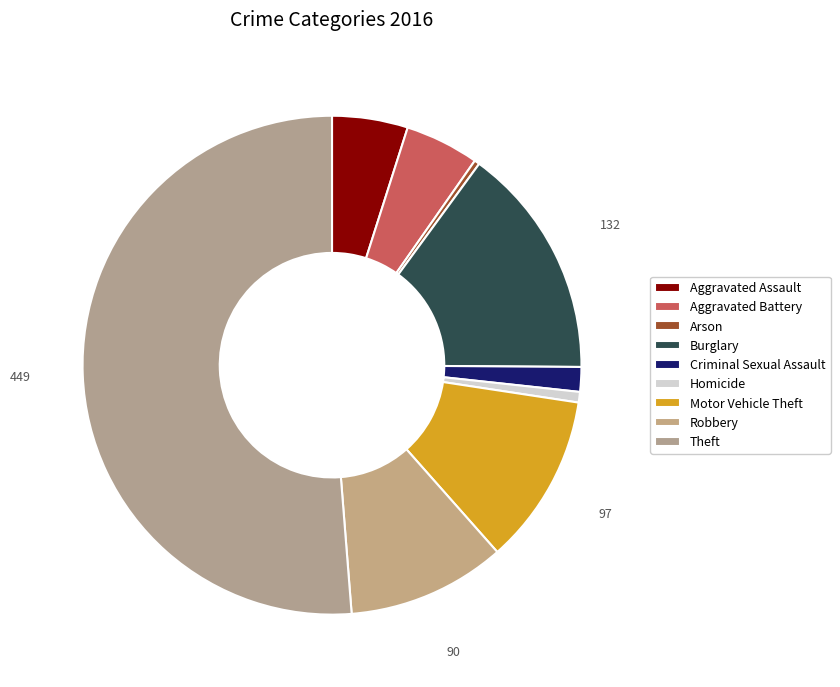

What is the majority slice?

Theft